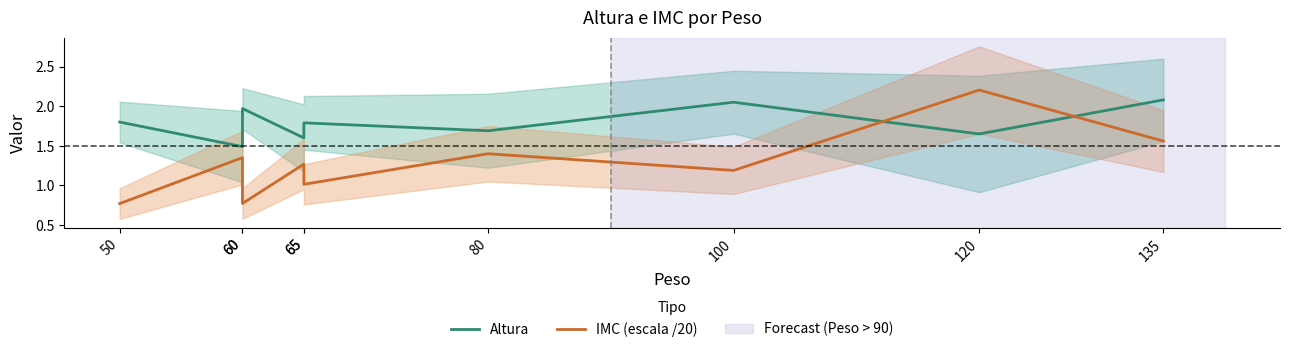

How many interior local peaks does the IMC (escala /20) series have?

4